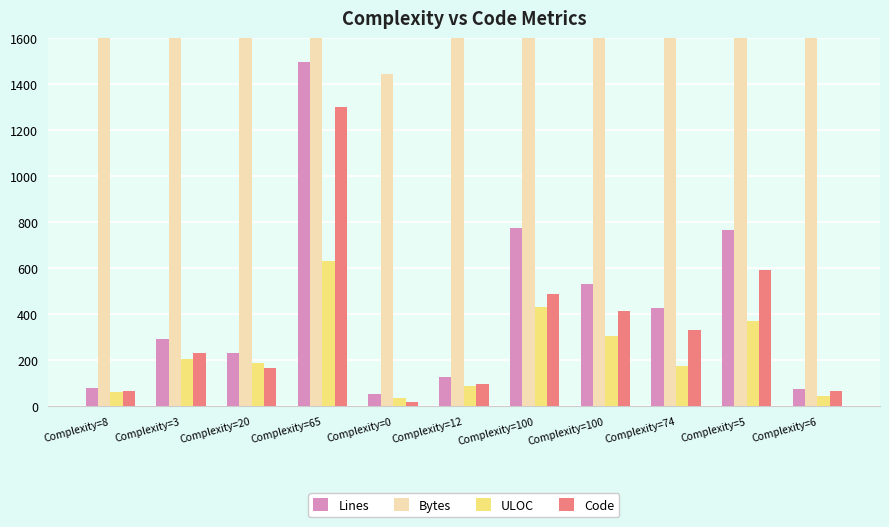

What is the value of the Lines bar at the 11th from the left?

73